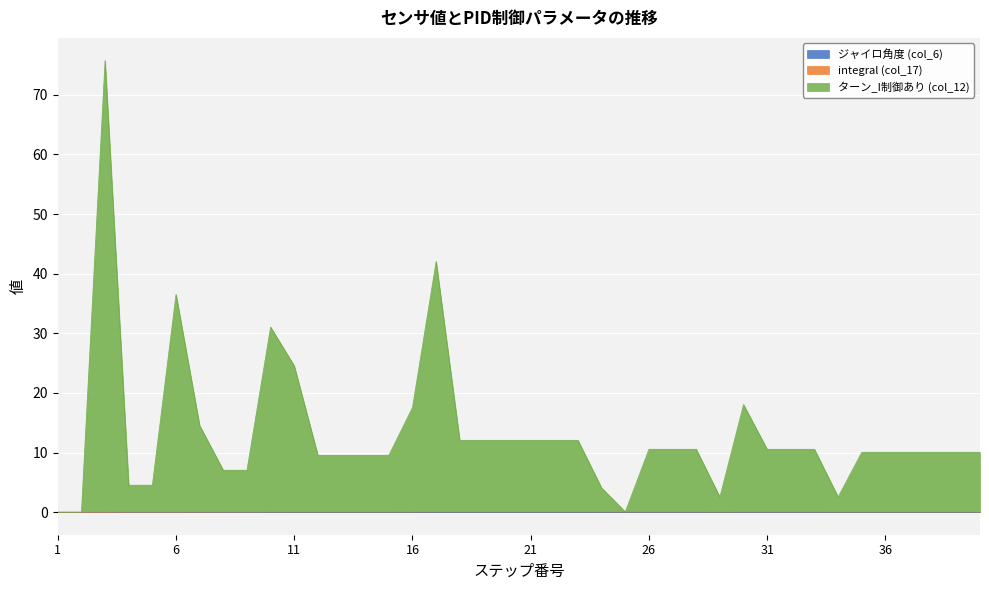

What is the sum of the ターン_I制御あり (col_12) values at 12 and 40?

19.6